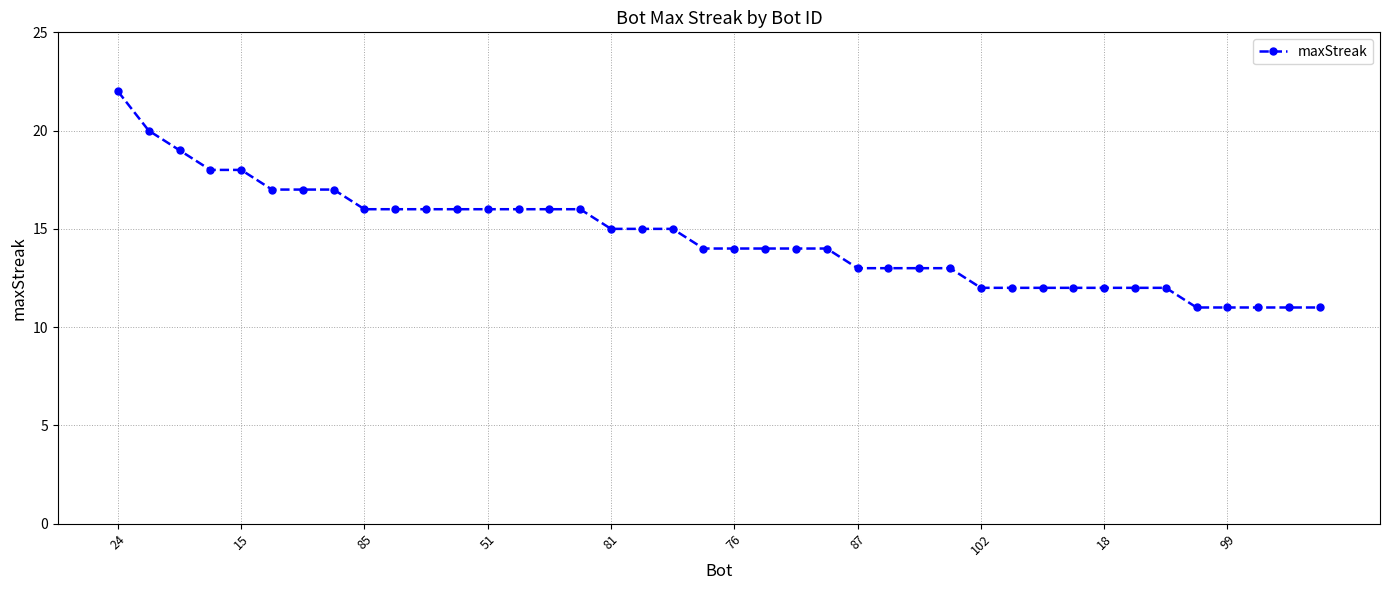

Reading right to left, what are all the values shown in this chart?

11	11	11	11	11	12	12	12	12	12	12	12	13	13	13	13	14	14	14	14	14	15	15	15	16	16	16	16	16	16	16	16	17	17	17	18	18	19	20	22